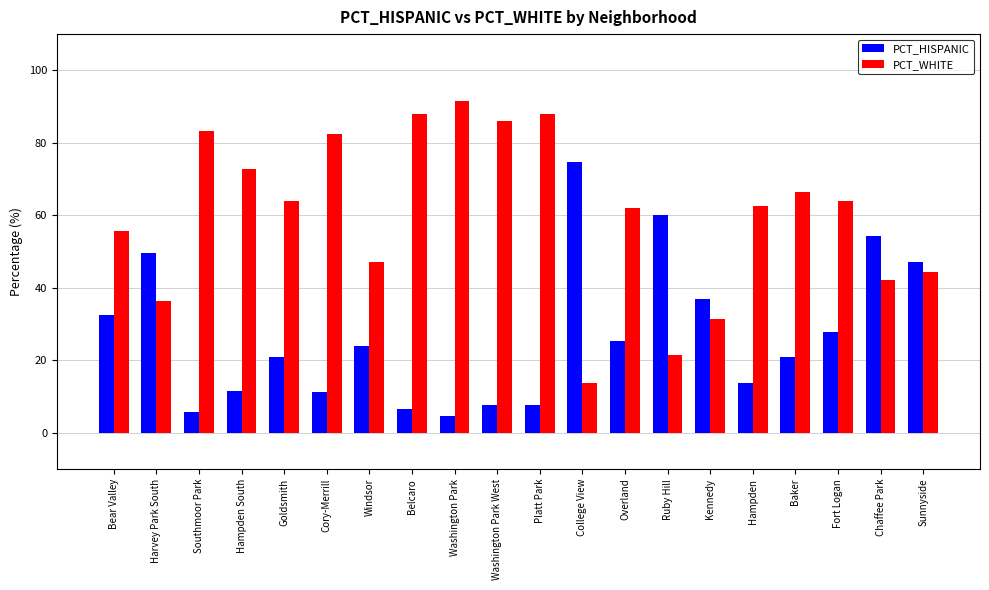

Rank the series at Washington Park from highest to lowest value.

PCT_WHITE, PCT_HISPANIC